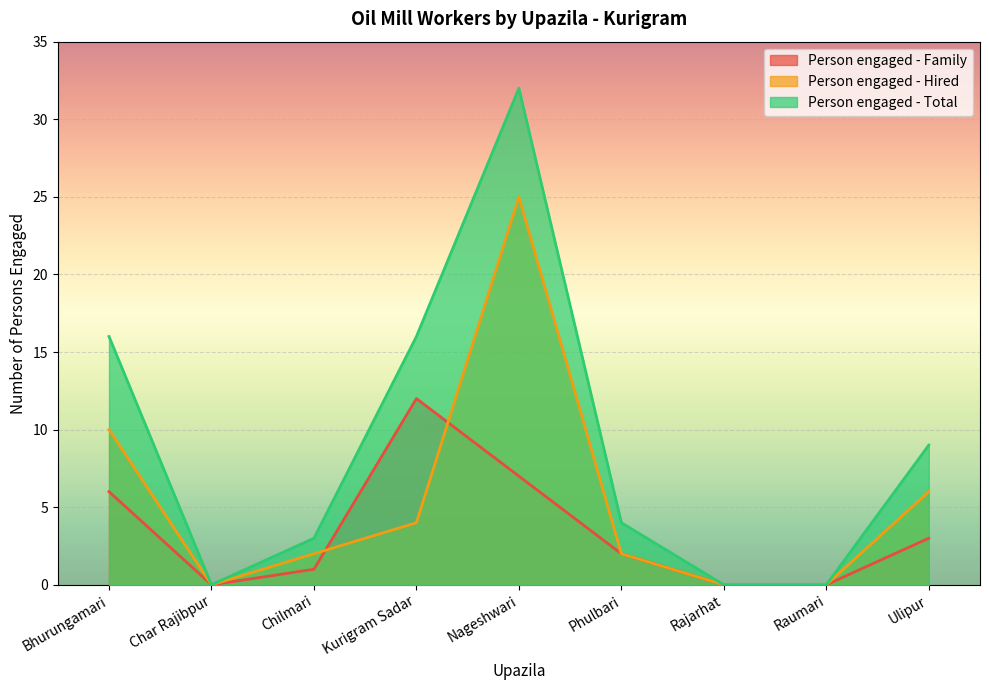

Is the value of Person engaged - Total at Kurigram Sadar greater than the value of Person engaged - Family at Raumari?

Yes